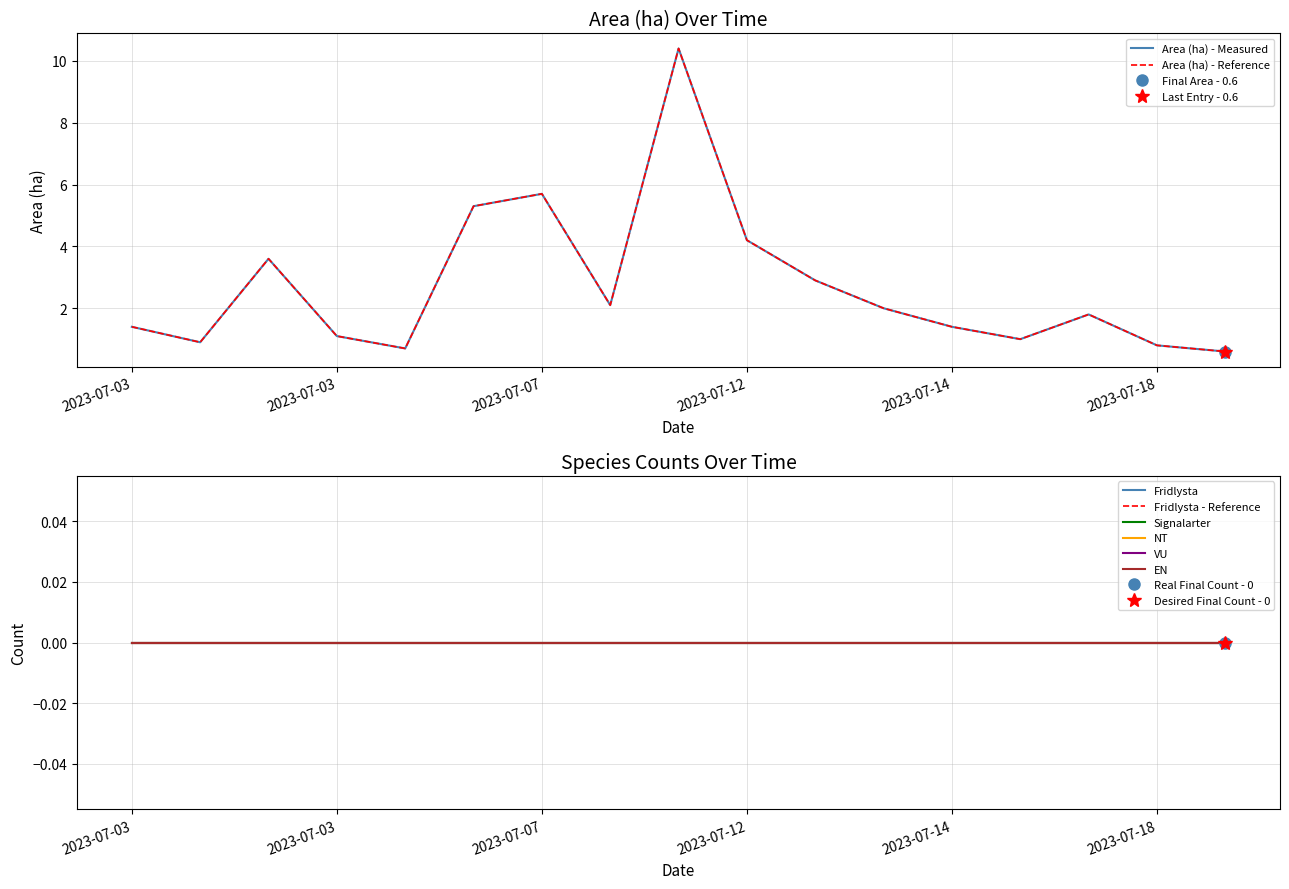

At 2023-07-07, list the series in order from smallest to largest.

Fridlysta, Signalarter, NT, VU, EN, Area (ha)